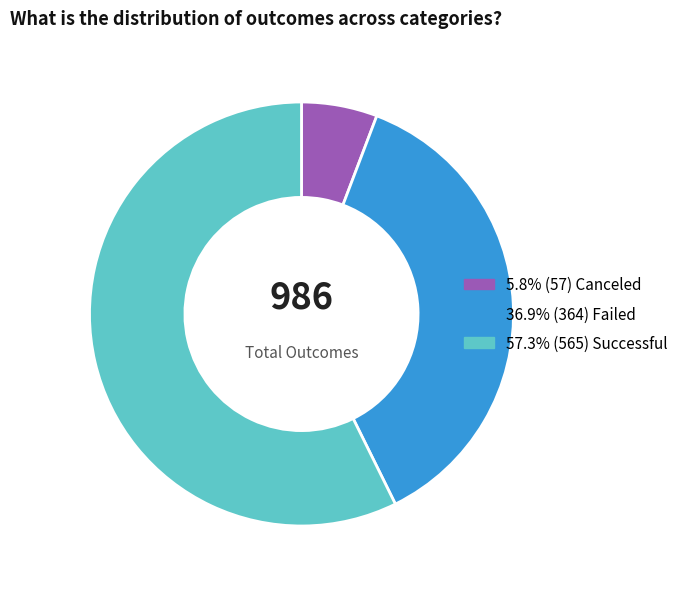

Is there a majority slice in this chart?

Yes